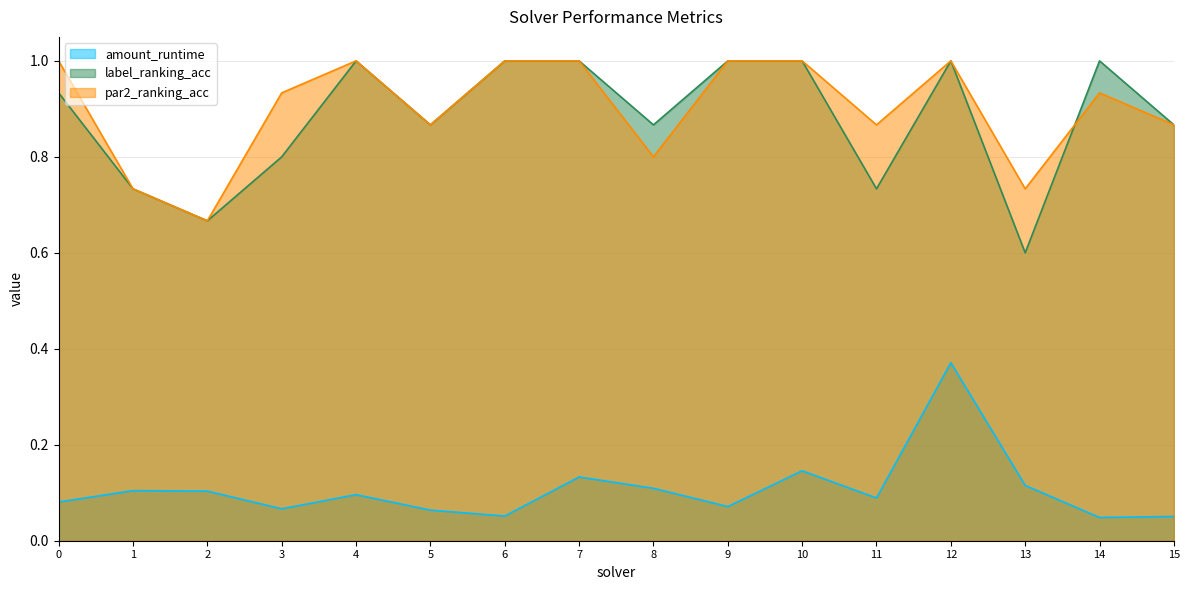

At 6, list the series in order from smallest to largest.

amount_runtime, label_ranking_acc, par2_ranking_acc